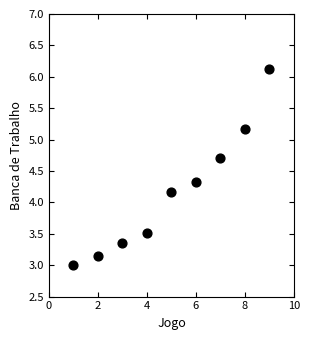

What Y value in the scatter plot is closest to 4?

4.2